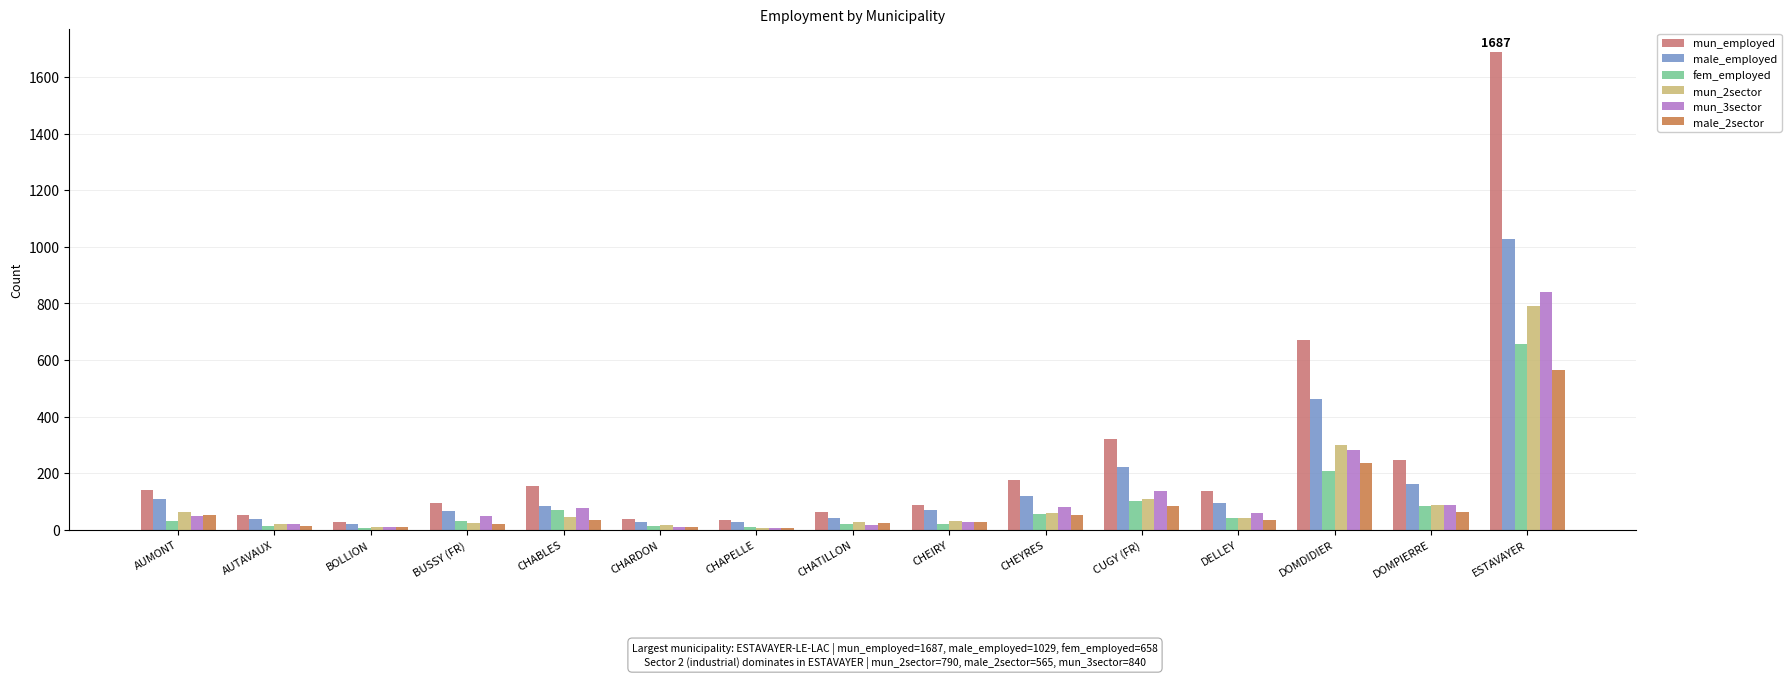

Are the bars grouped side by side (vs. stacked)?

Yes